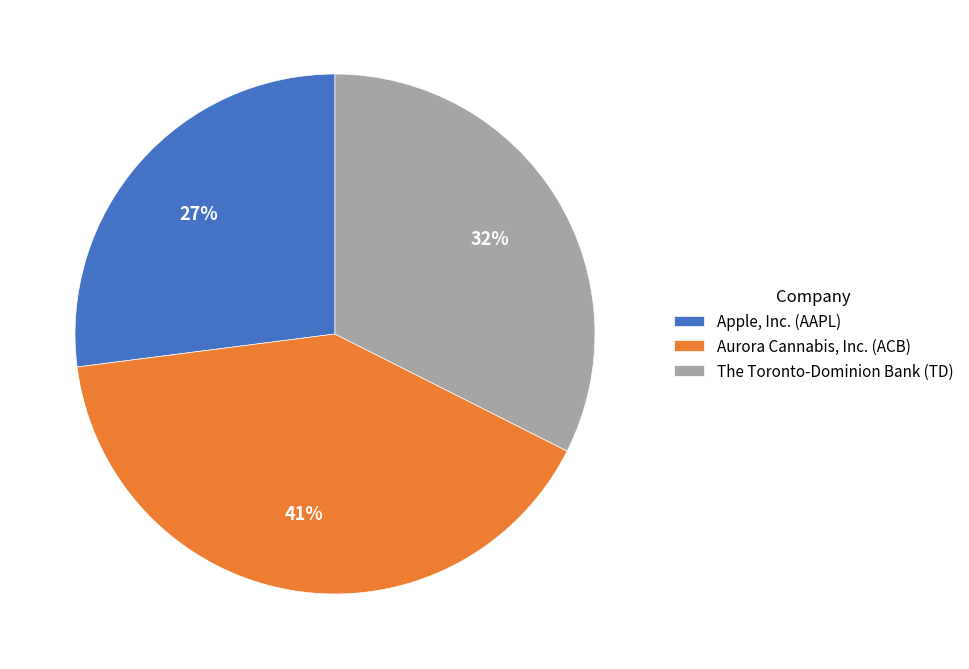

Approximately how many times larger is the value at Apple, Inc. (AAPL) compared to Aurora Cannabis, Inc. (ACB)?

0.7